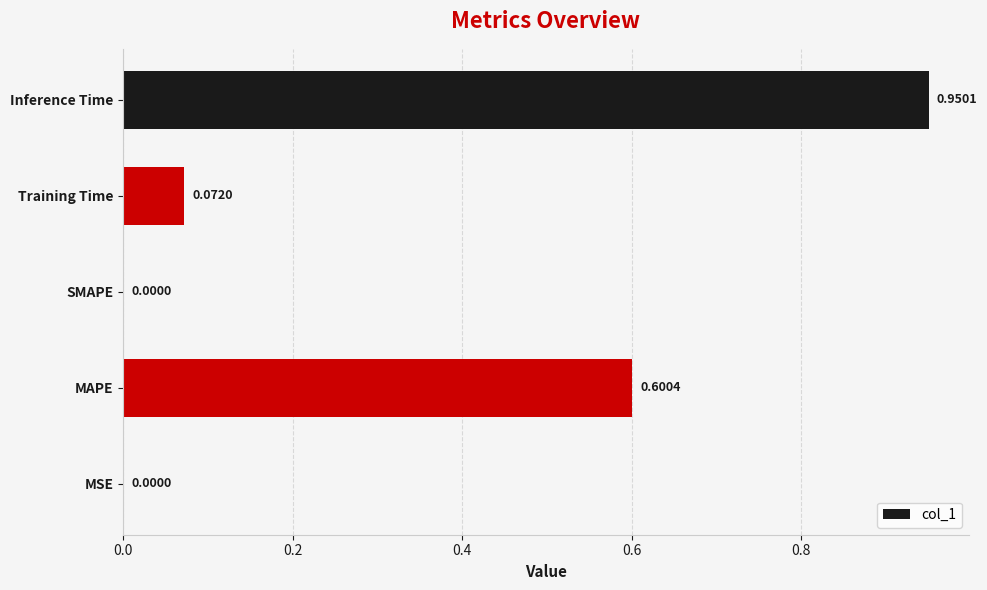

Which category has the highest value across all series?

Inference Time